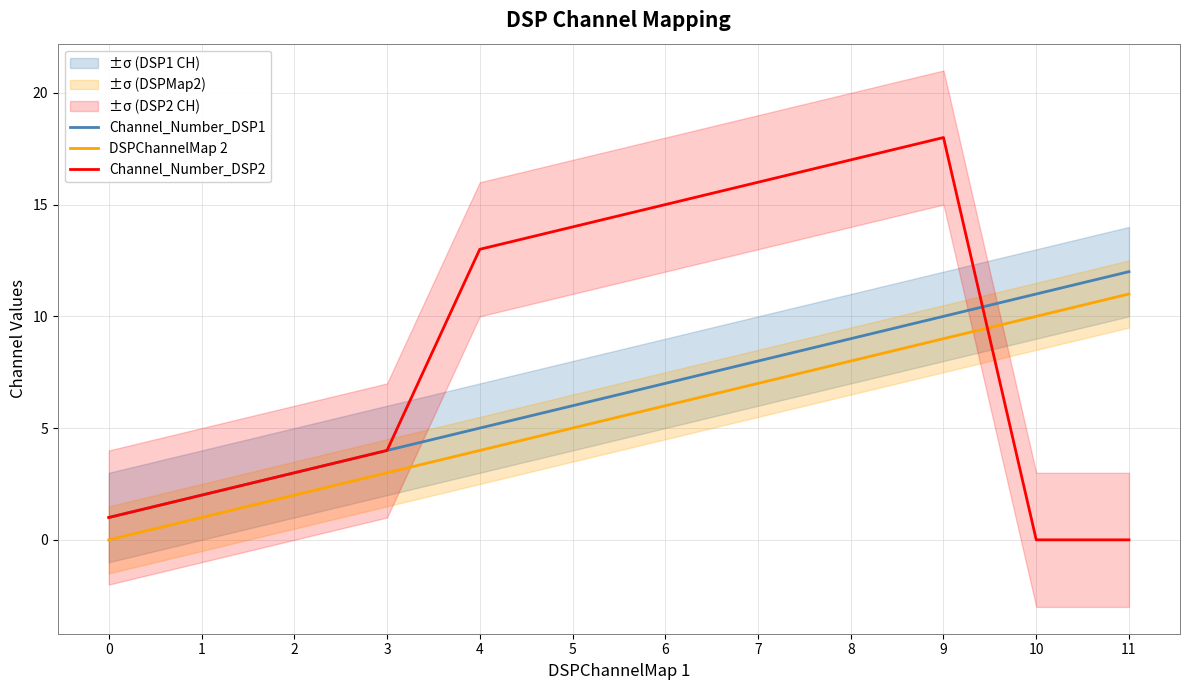

The value of Channel_Number_DSP1 at 8 is 16. True or false?

False